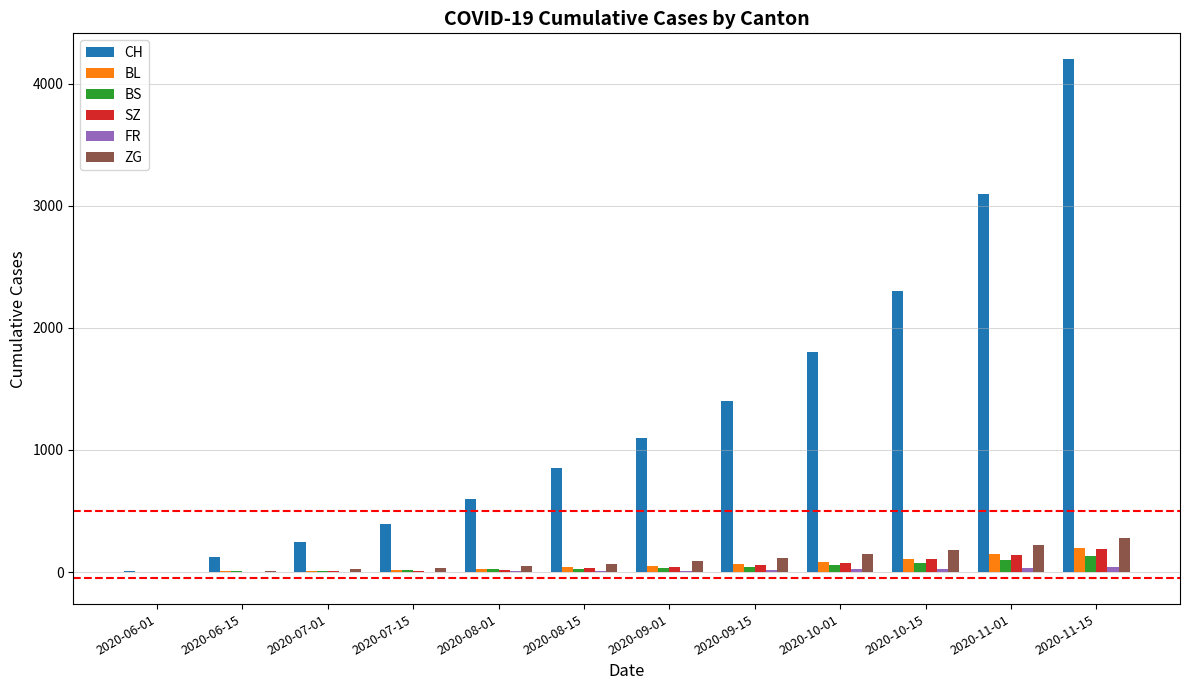

What is the sum of all SZ values?

676